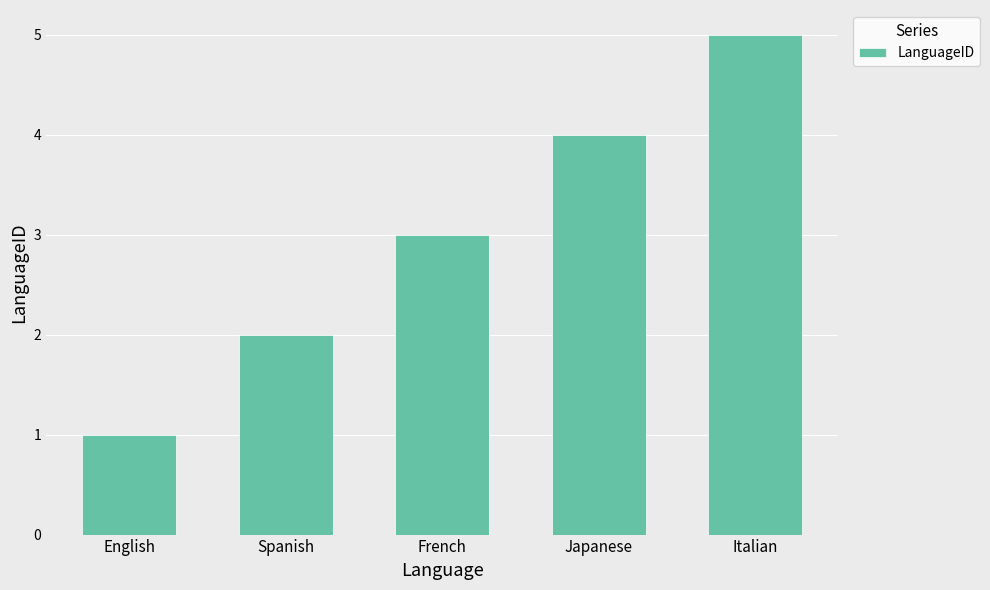

The chart shows a value of 2 at French. True or false?

False